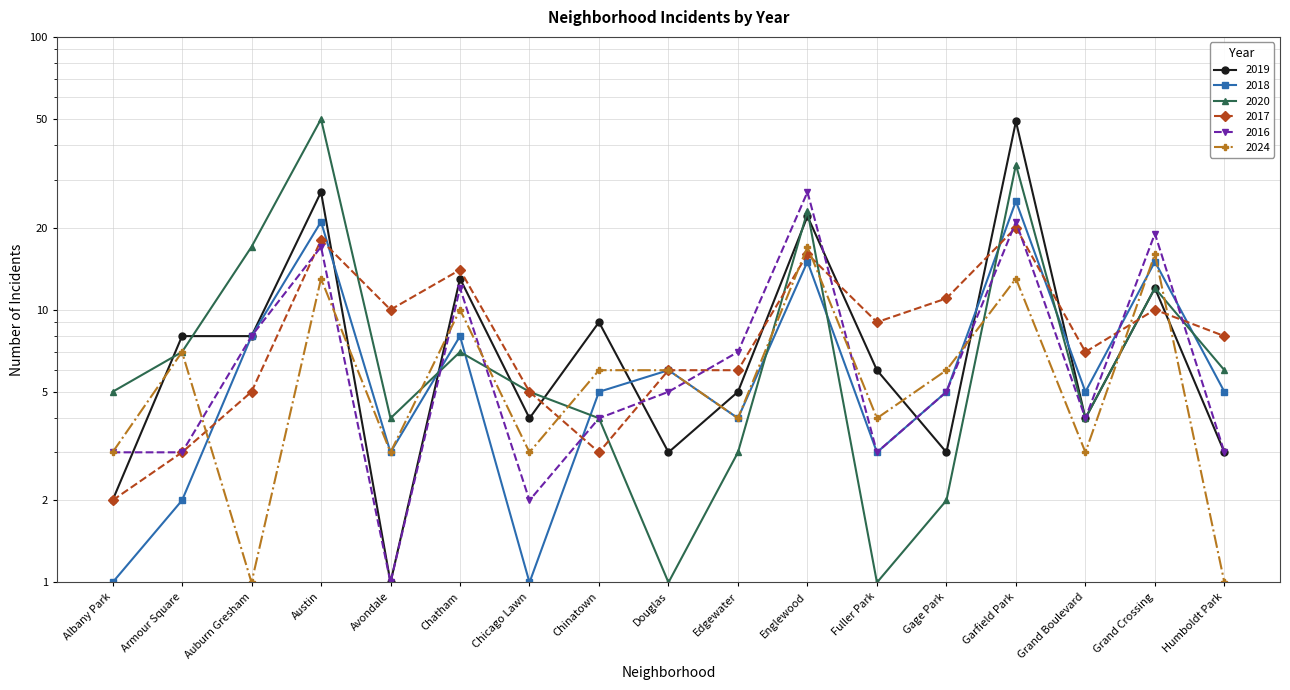

Between Douglas and Edgewater, which is larger?

Edgewater